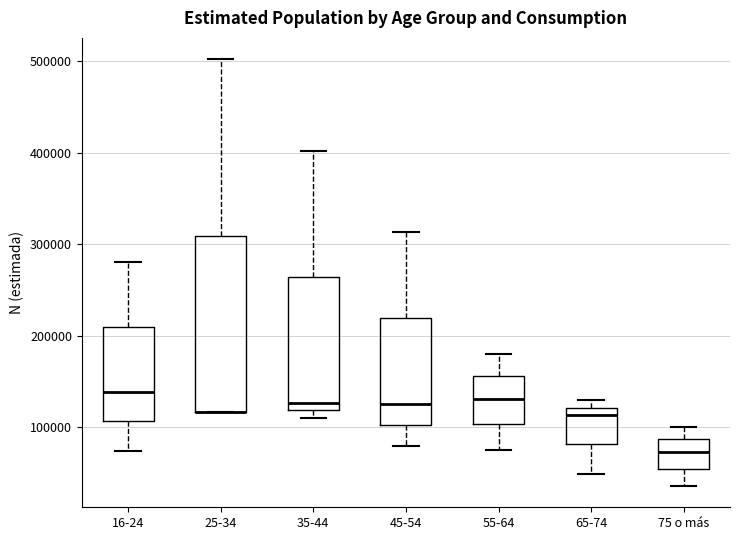

Where is the lower edge of the box for 25-34 on the y-axis? The values are not printed on the chart, so give them approximately, as read against the axis.

120000